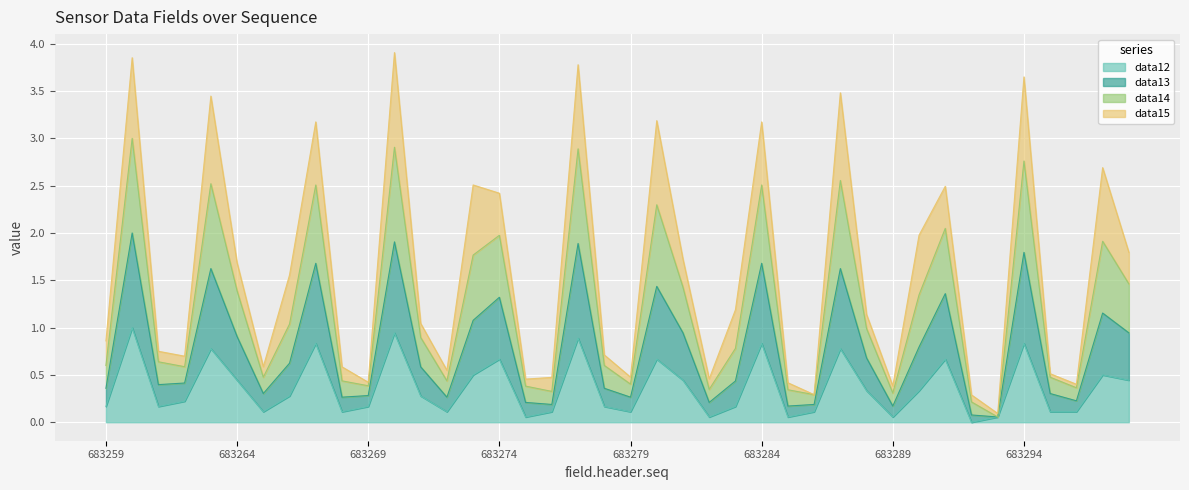

Which series has the largest range (max minus min)?

data14